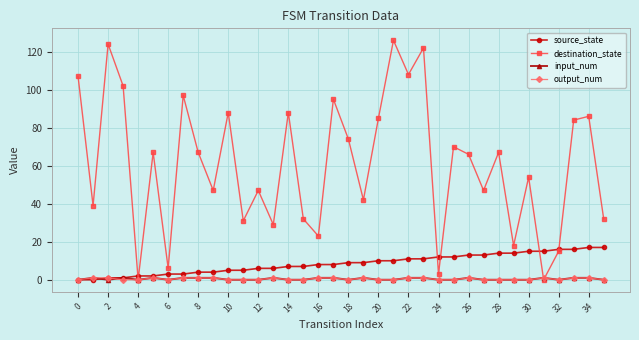

After their last crossing, which series has the higher values: source_state or input_num?

source_state